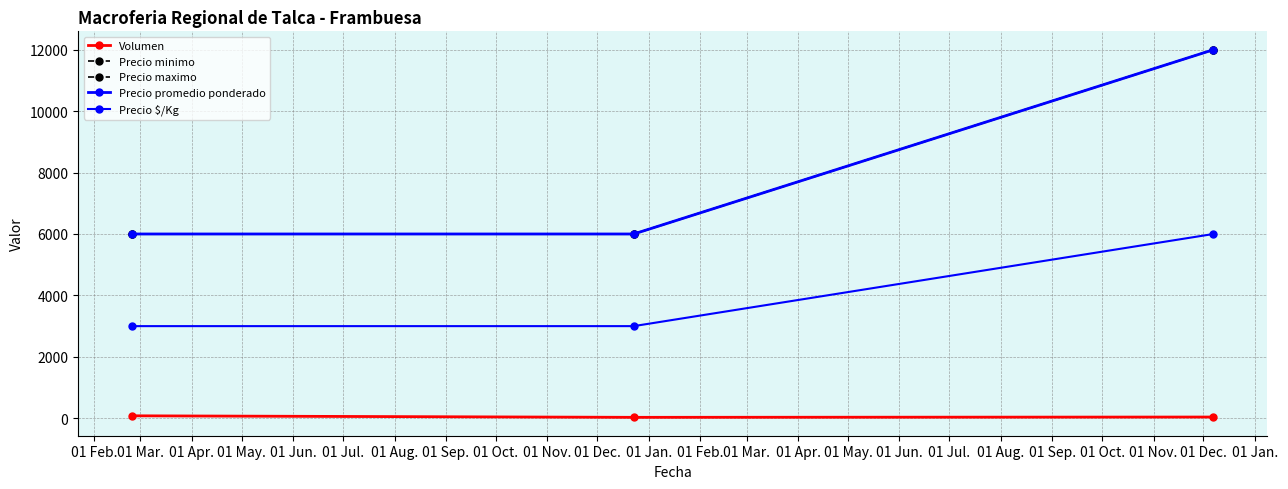

What is the minimum value for Precio promedio ponderado?

6000